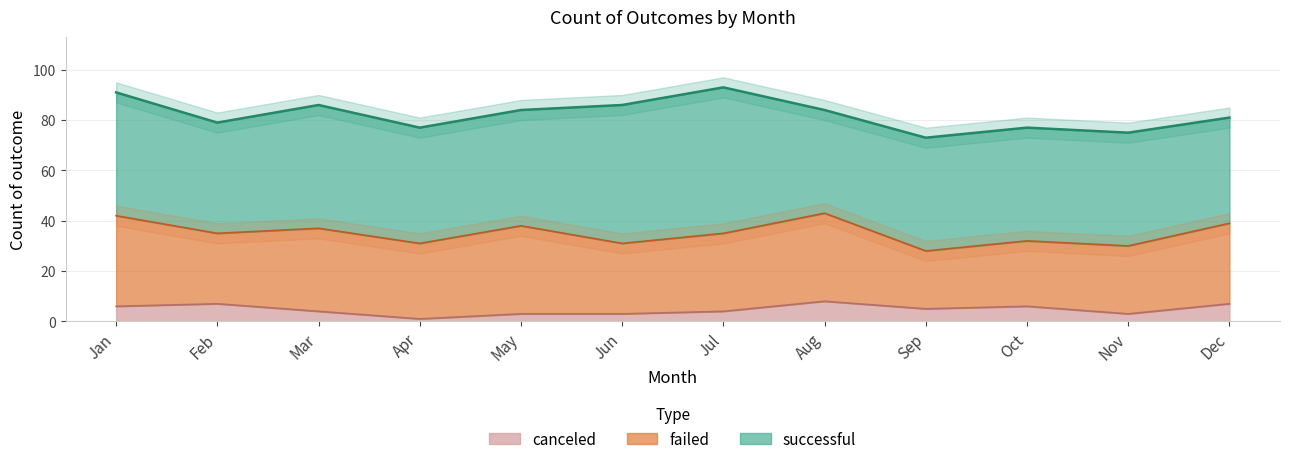

True or false: failed and successful intersect in this chart.

False